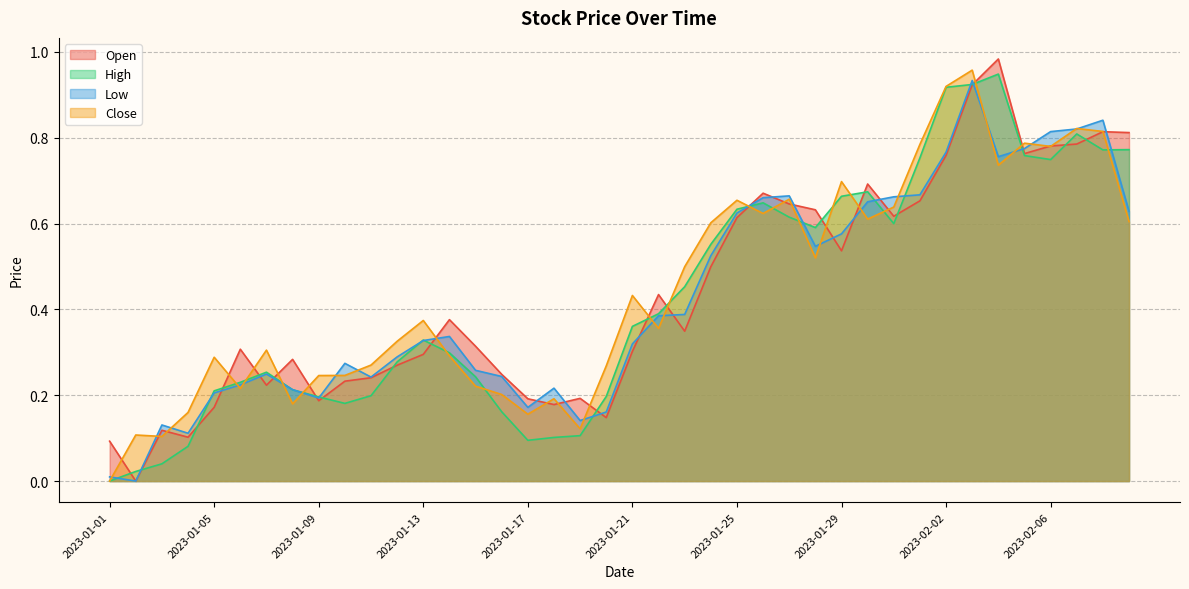

Between 2023-01-12 and 2023-02-09, which series saw the biggest shift?

Open